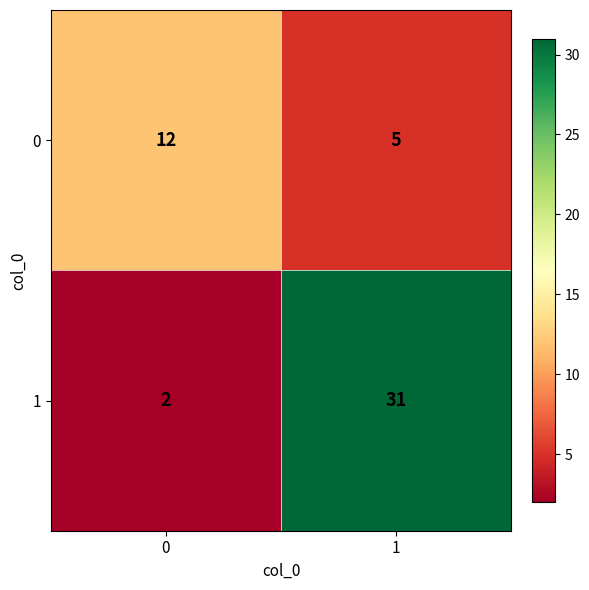

Read the 1 value at 1, to the nearest 10.

30